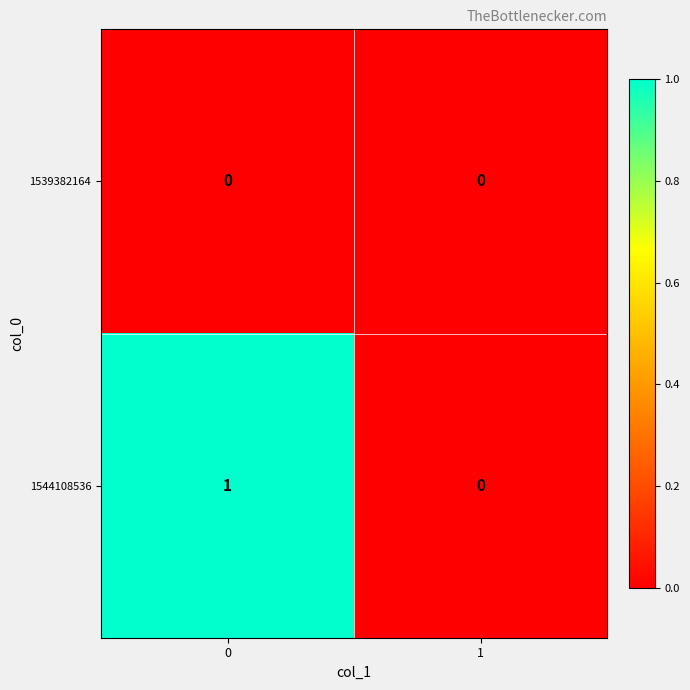

Reading left to right, extract all data points from this chart.

1539382164: 0=0	1=0
1544108536: 0=1	1=0